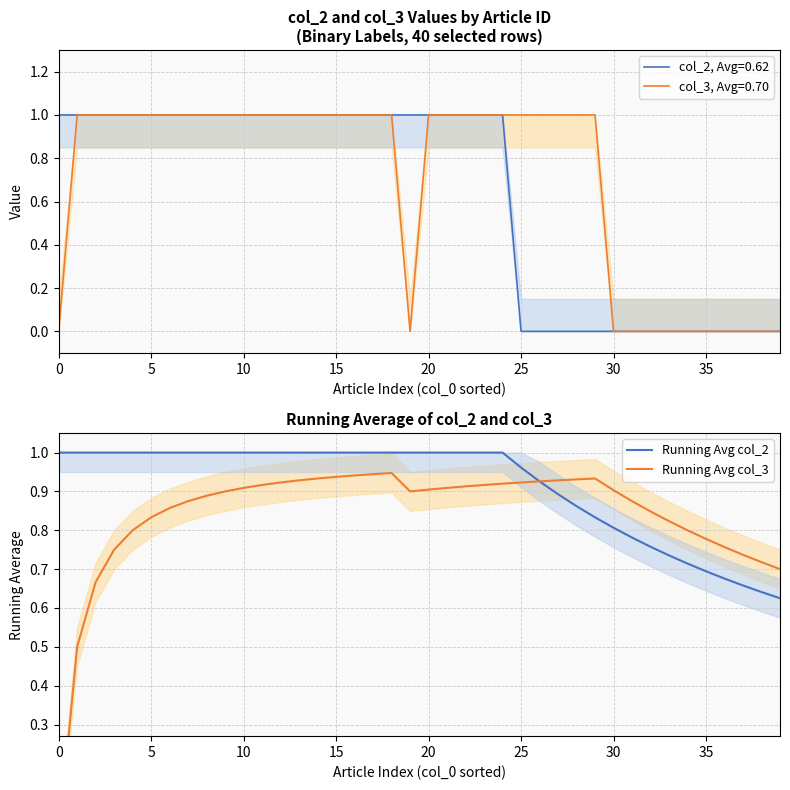

What is the difference between the highest and lowest values at 0?

1.0